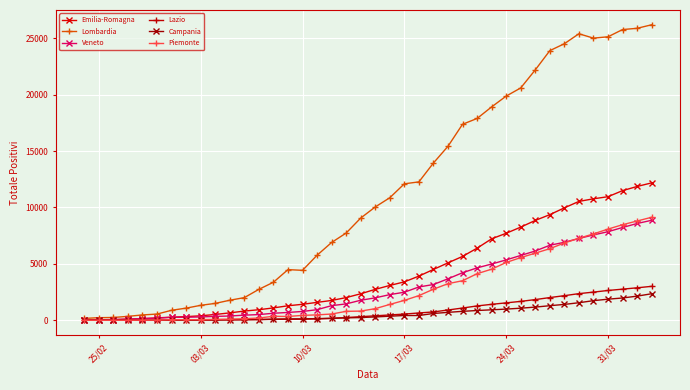

Which series has the widest spread of values?

Lombardia